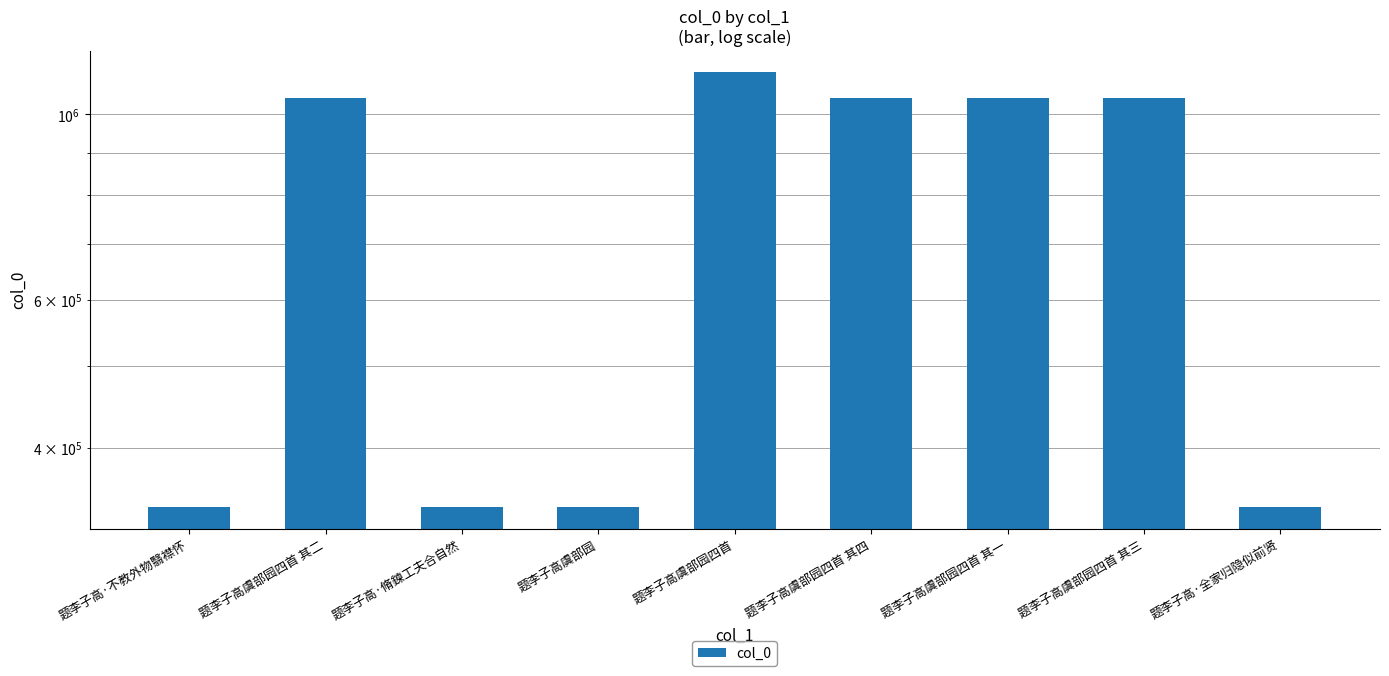

What is the smallest value displayed?

339800